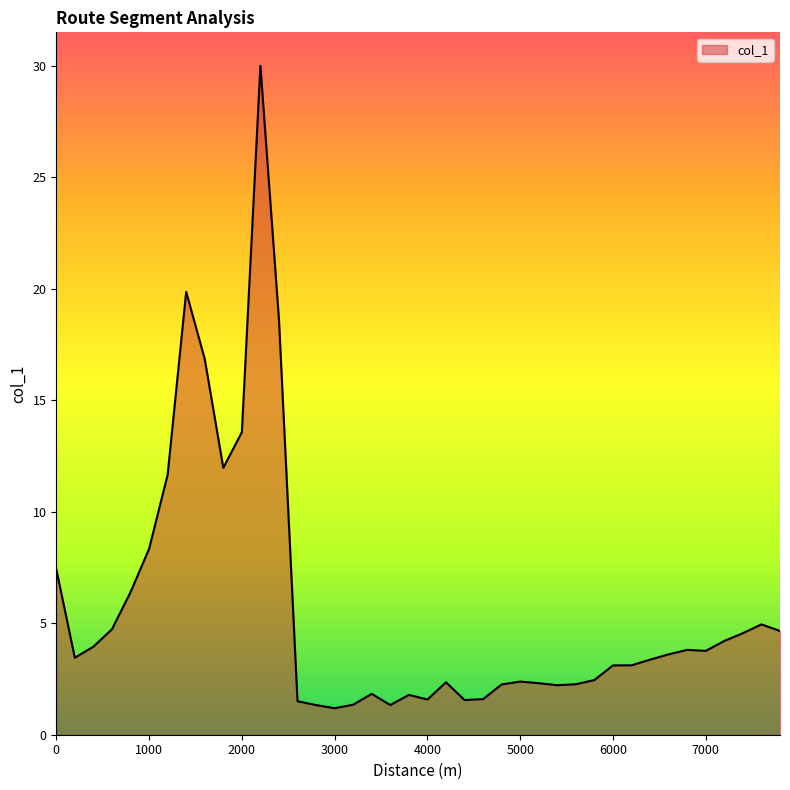

What is the difference between the maximum and minimum values?

28.8